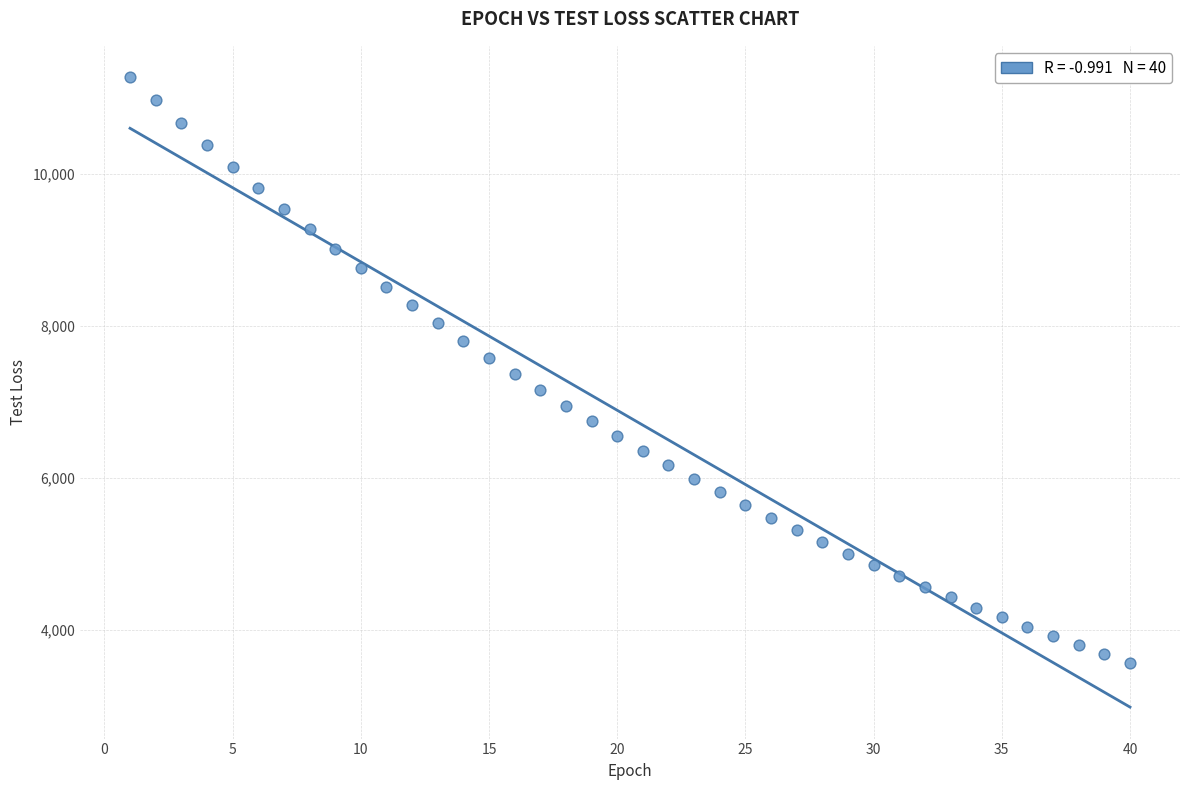

What is the range of X values (max minus min)?

39.0